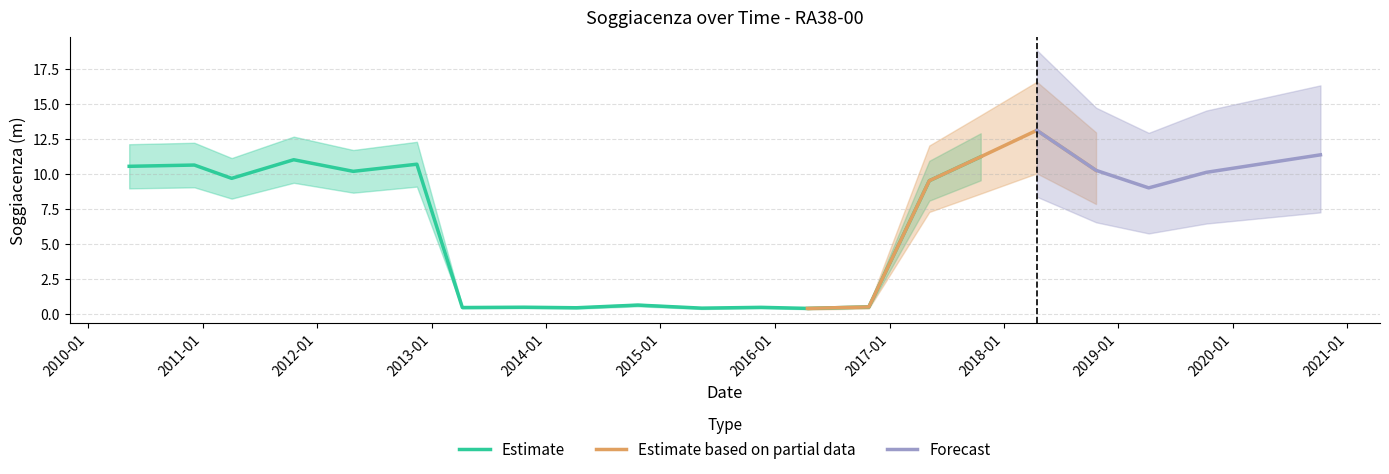

Does the chart display data point markers on the line(s)?

No